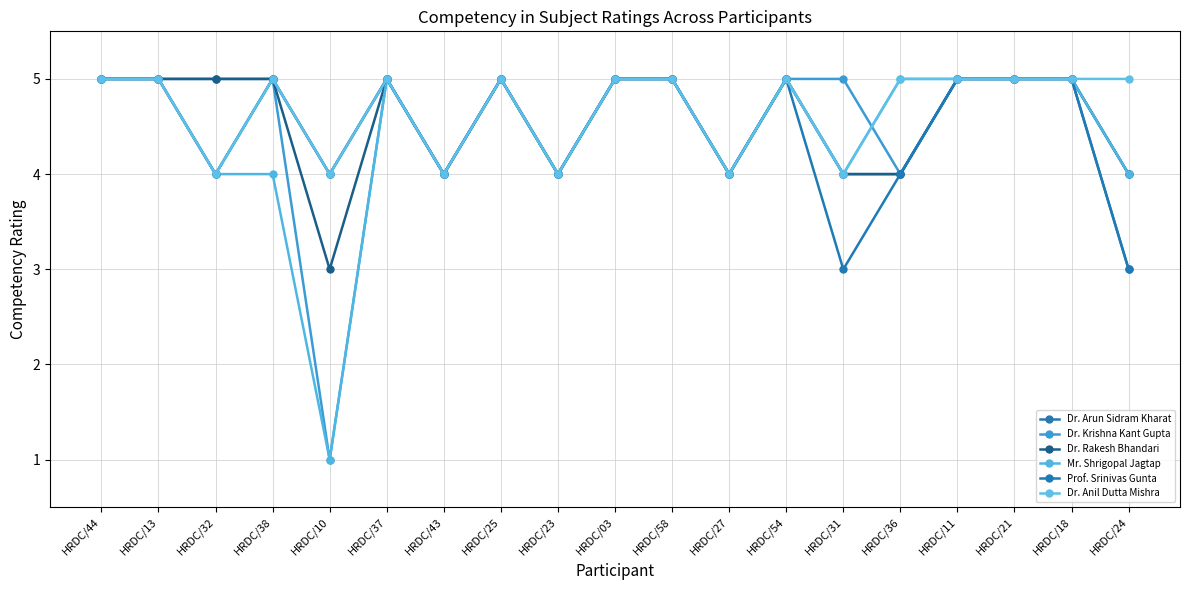

Reading right to left, transcribe all the data shown in this chart.

Dr. Arun Sidram Kharat: 3	5	5	5	4	4	5	4	5	5	4	5	4	5	4	5	5	5	5
Dr. Krishna Kant Gupta: 4	5	5	5	4	5	5	4	5	5	4	5	4	5	1	5	4	5	5
Dr. Rakesh Bhandari: 4	5	5	5	4	4	5	4	5	5	4	5	4	5	3	5	5	5	5
Mr. Shrigopal Jagtap: 4	5	5	5	5	4	5	4	5	5	4	5	4	5	1	4	4	5	5
Prof. Srinivas Gunta: 3	5	5	5	4	3	5	4	5	5	4	5	4	5	4	5	4	5	5
Dr. Anil Dutta Mishra: 5	5	5	5	5	4	5	4	5	5	4	5	4	5	4	5	4	5	5